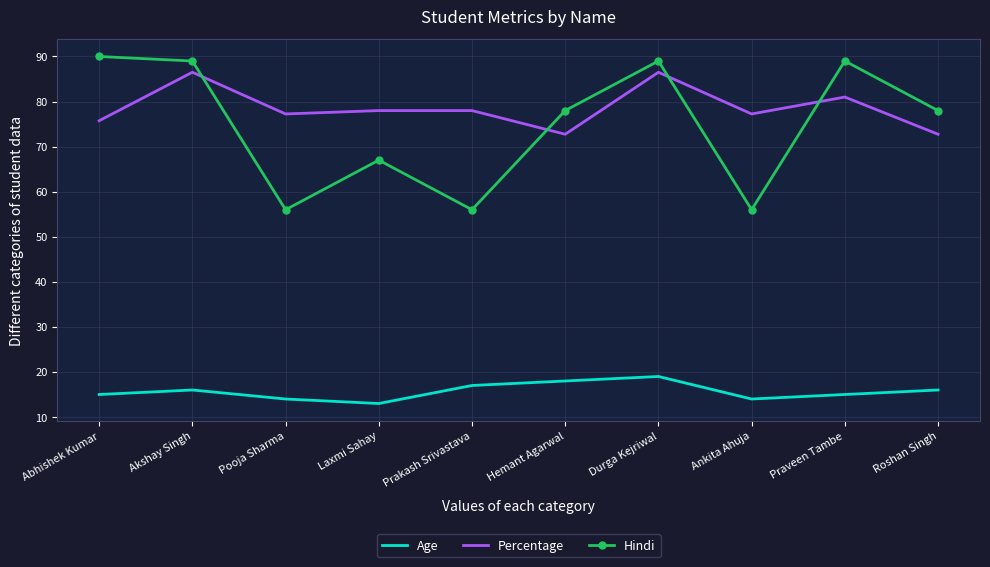

List the series in order of their peak value, lowest first.

Age, Percentage, Hindi